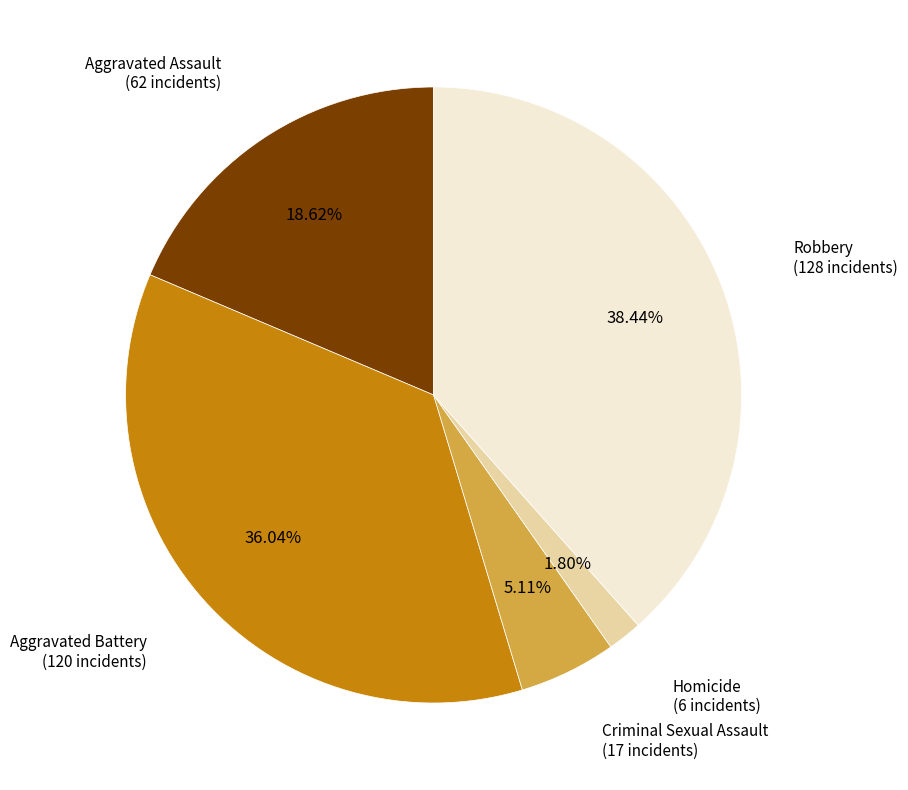

Which category has the smallest portion of the pie?

Homicide